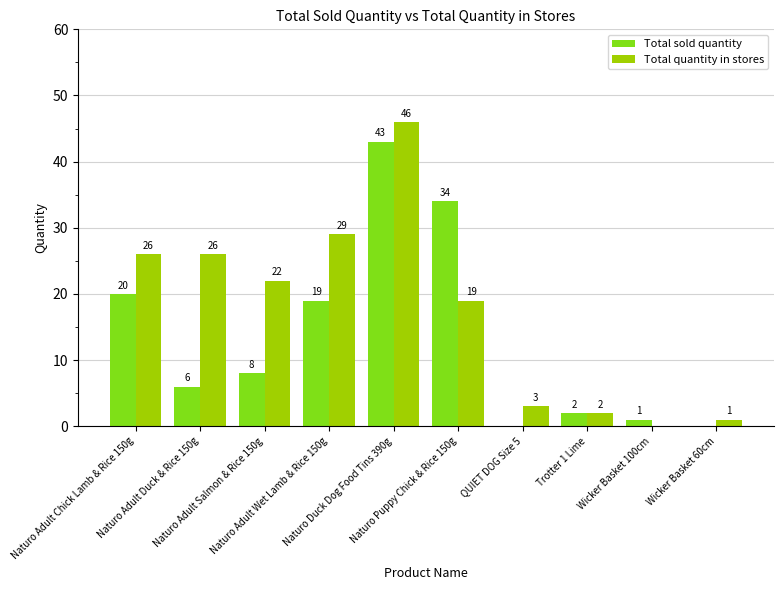

What is the greatest value displayed?

46